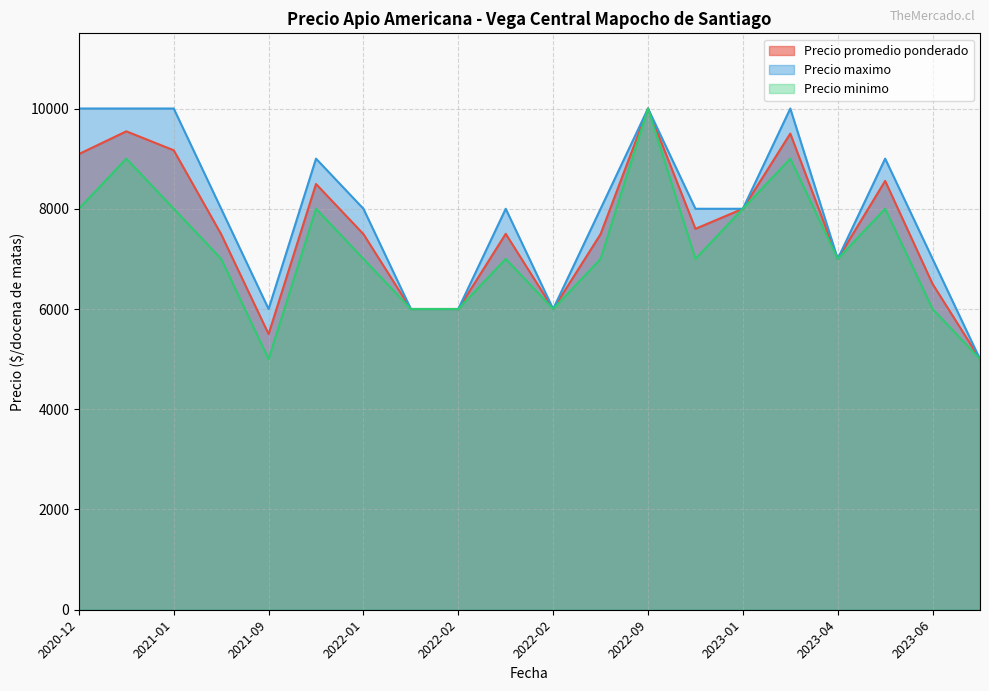

How many lines are shown in the chart?

3